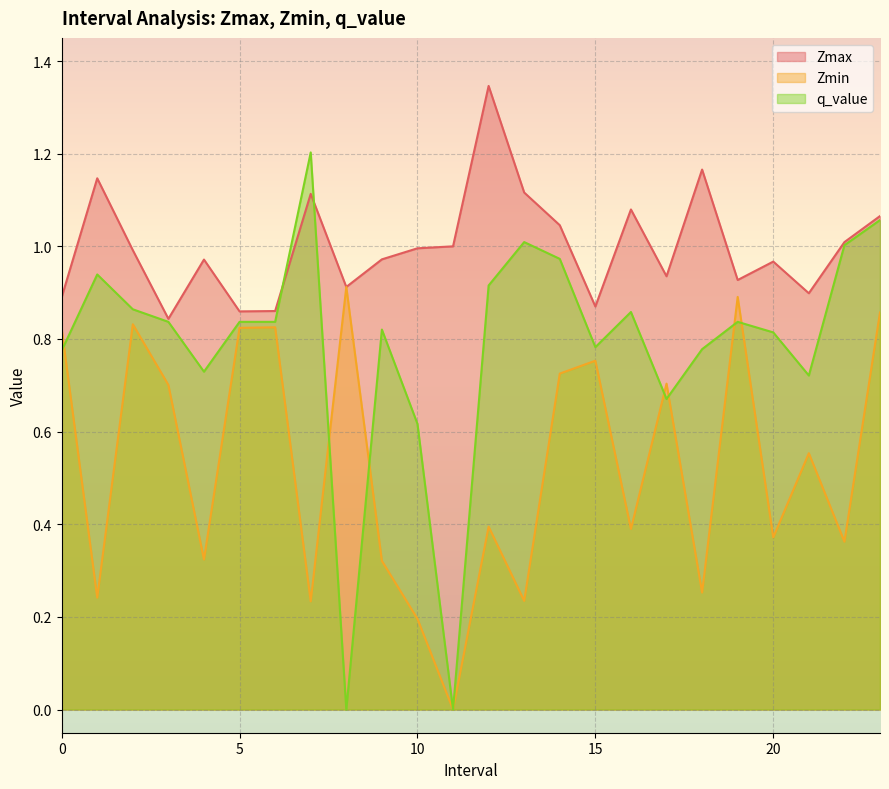

What are all the series names shown in the legend?

Zmax, Zmin, q_value